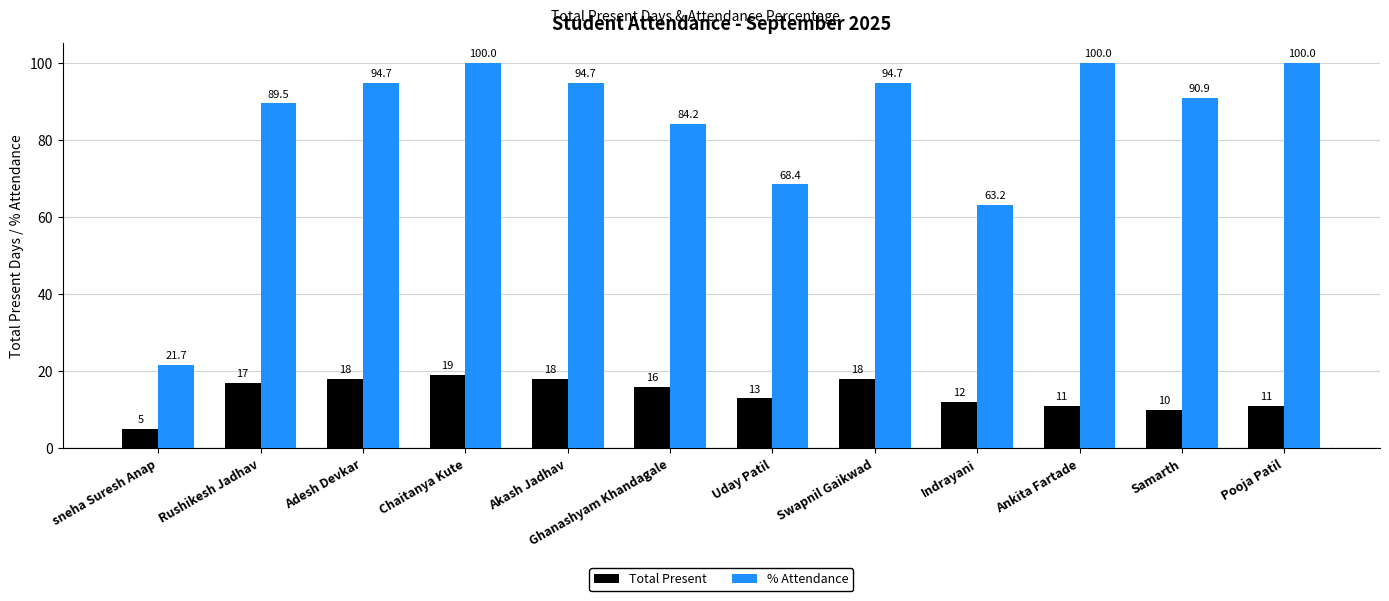

Where is % Attendance nearest to the value 60?

Indrayani